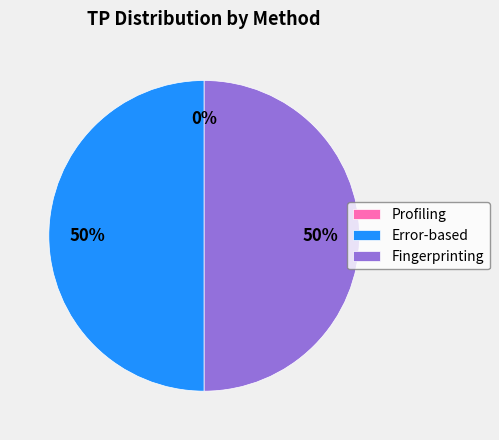

To the nearest percent, what portion does Error-based represent?

50%